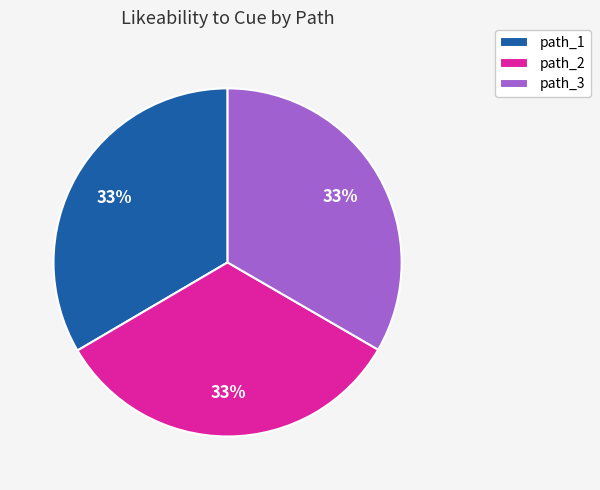

Is the sum of path_1 and path_2 greater than half?

Yes